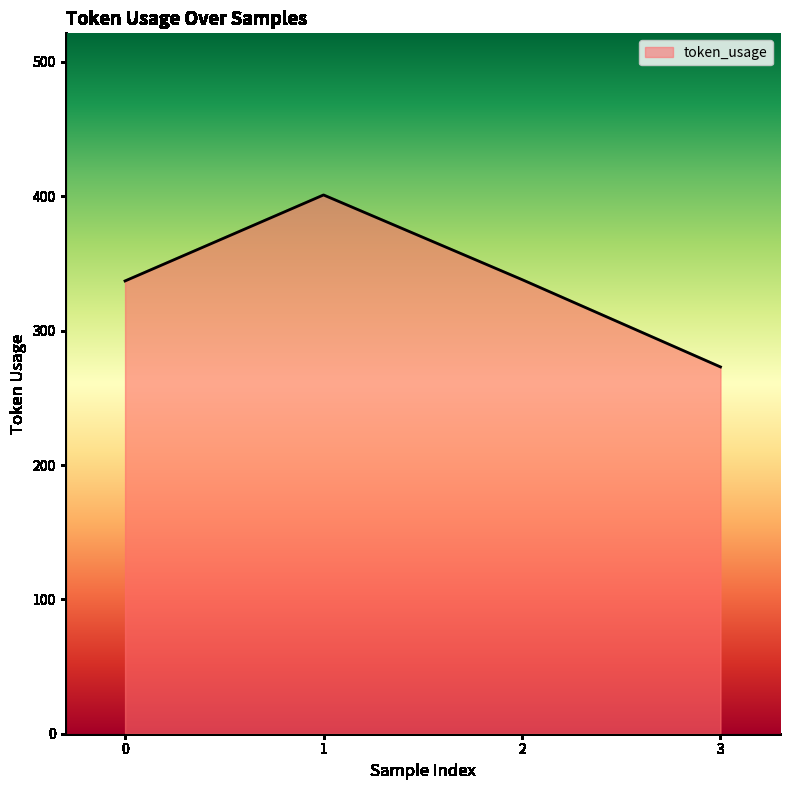

What is the difference between the values at 1 and 3?

128